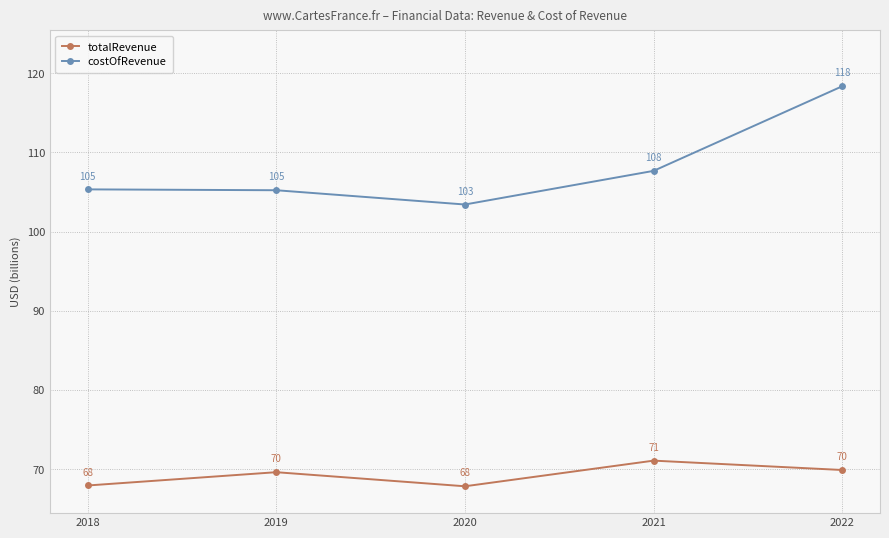

Between 2018 and 2020, which series saw the biggest shift?

costOfRevenue